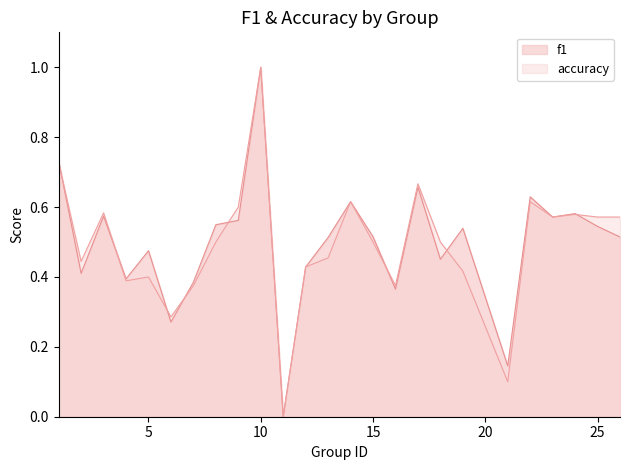

What is the value of the f1 point at the 18th from the left?

0.5